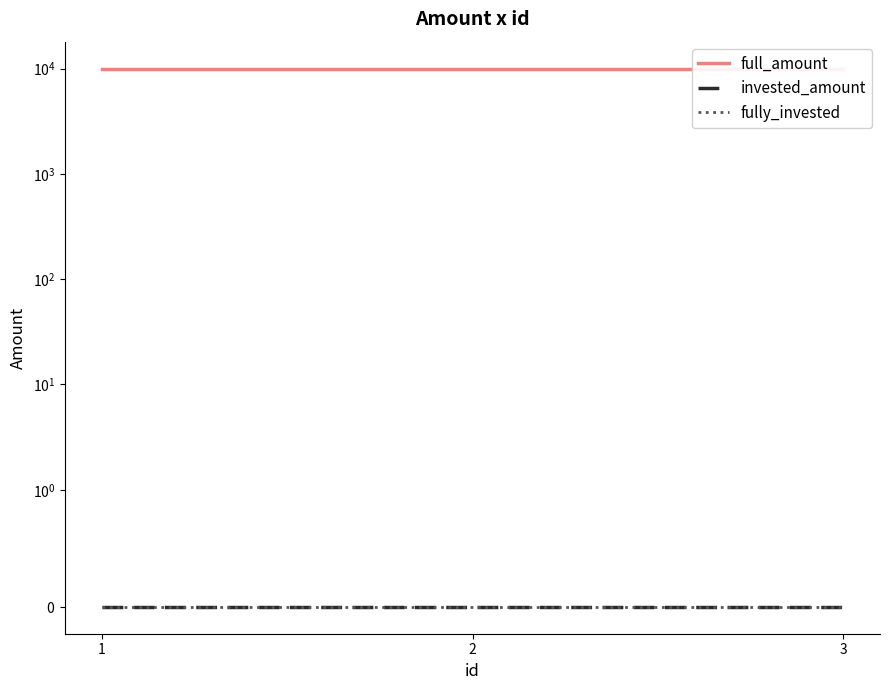

What is the average value of the full_amount series?

10000